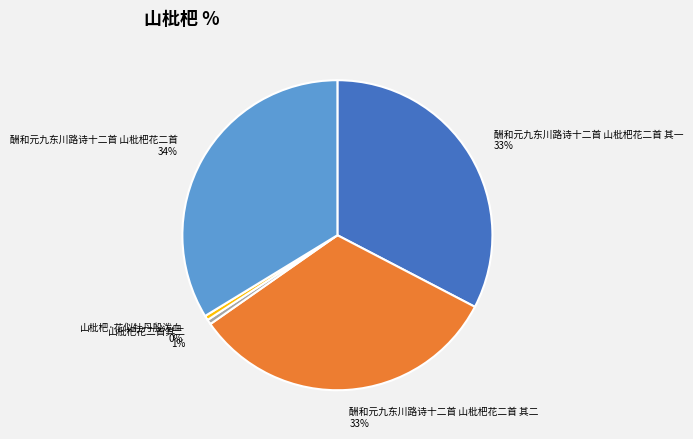

To the nearest percent, what is the average slice percentage?

20%